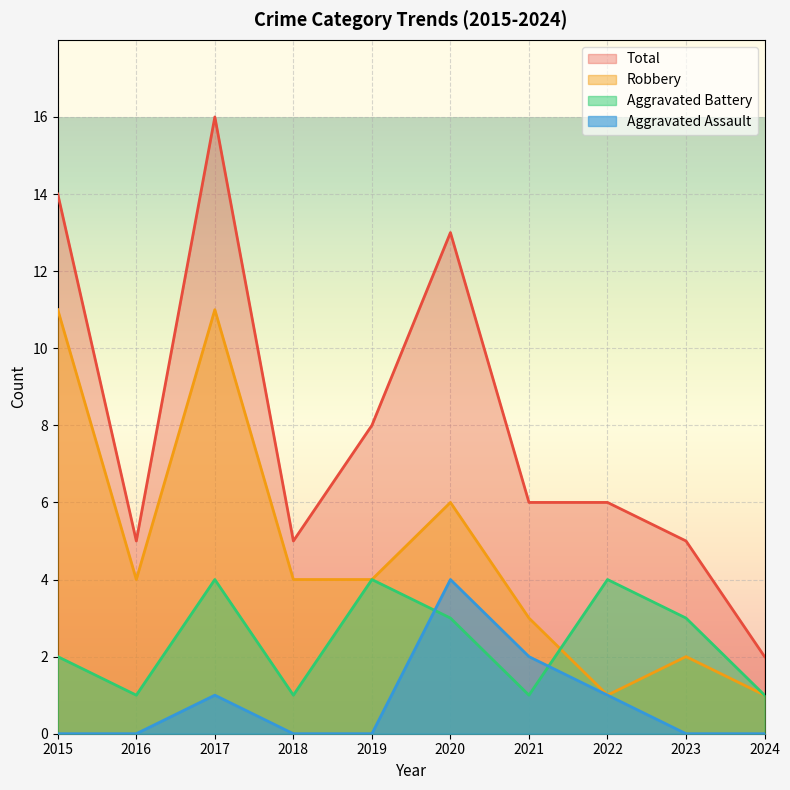

True or false: Total has more than 0 interior local peaks.

True